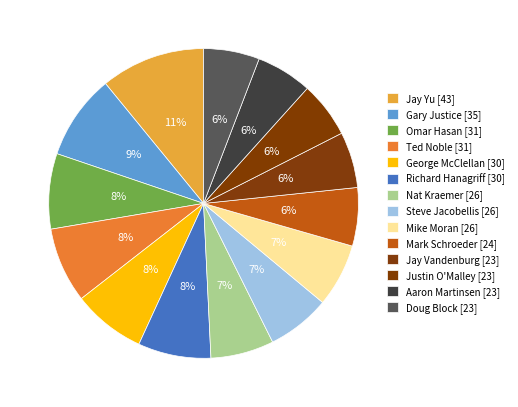

Count the number of slices in the pie.

14